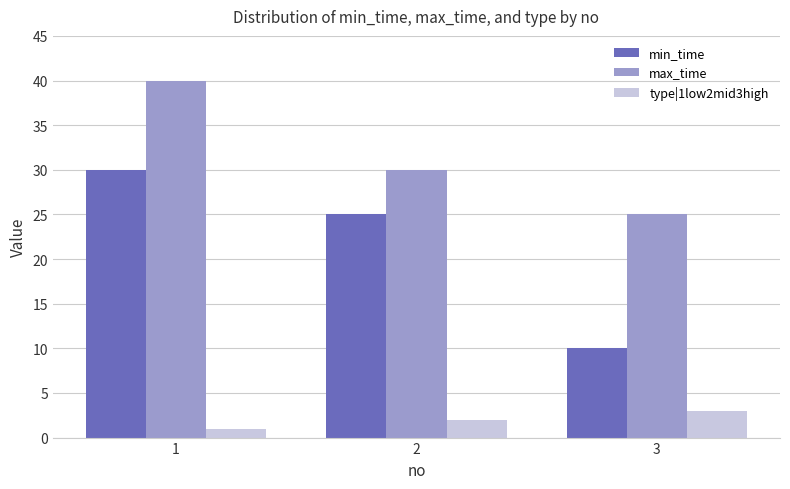

Reading left to right, extract all data points from this chart.

min_time: 1=30	2=25	3=10
max_time: 1=40	2=30	3=25
type|1low2mid3high: 1=1	2=2	3=3